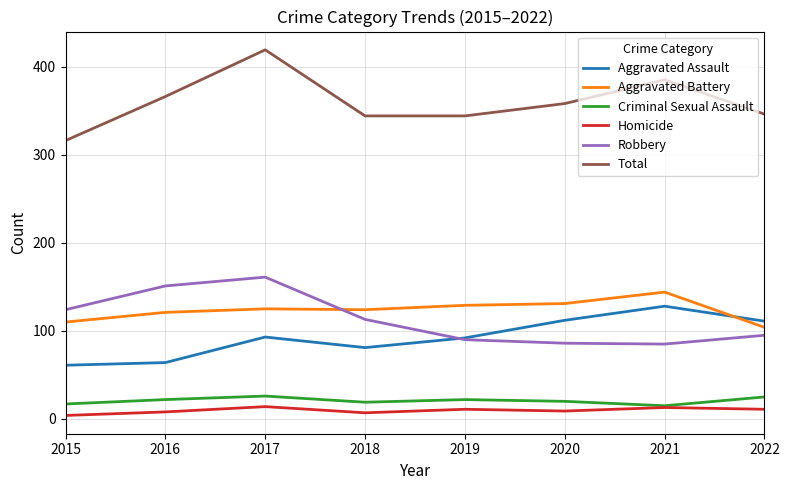

Which series has the widest spread of values?

Total